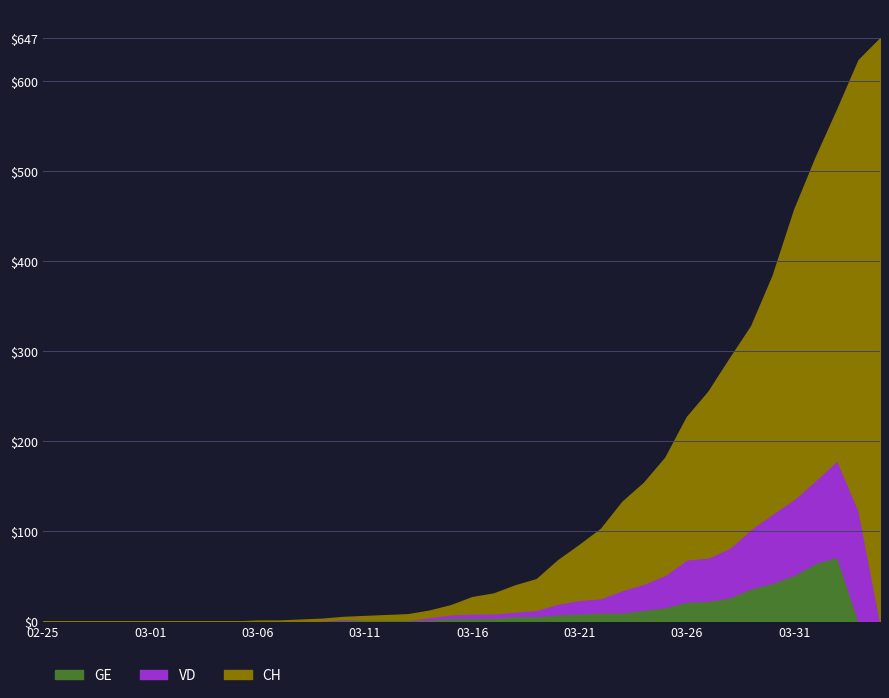

Which series changed the most between 2020-02-29 and 2020-04-01?

CH